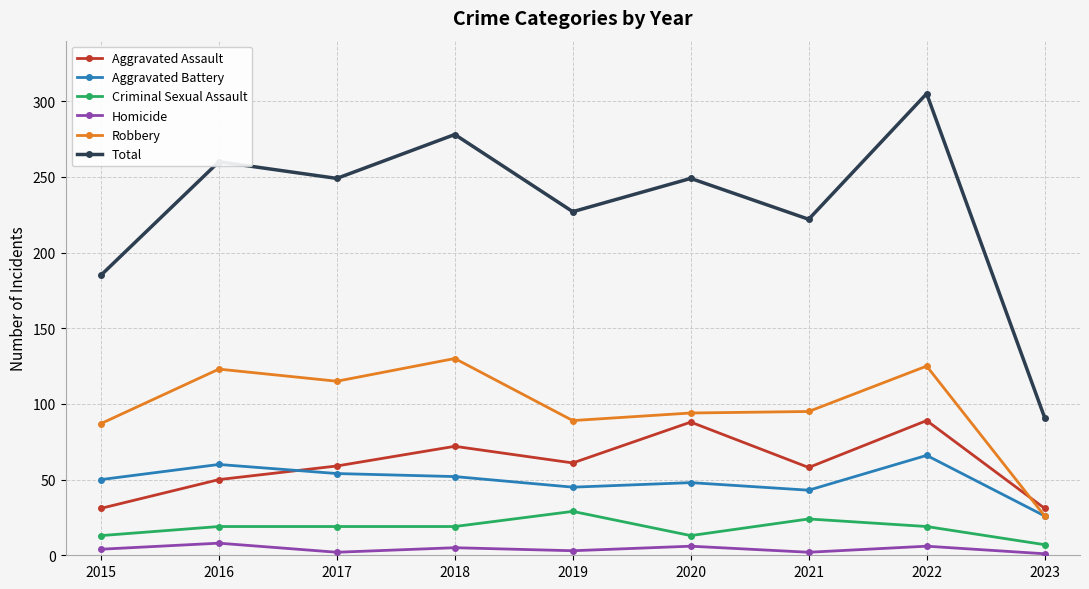

True or false: Criminal Sexual Assault and Total intersect in this chart.

False